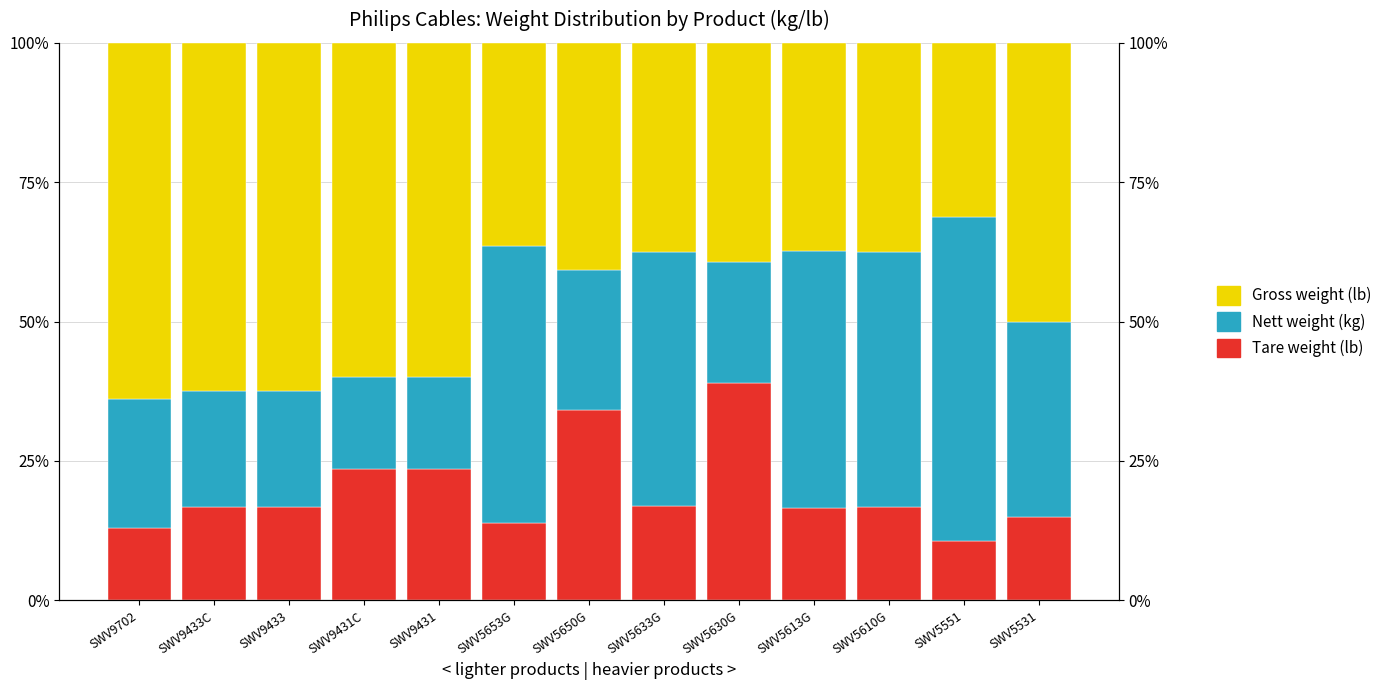

How many data points in Tare weight (lb) are above 16?

9